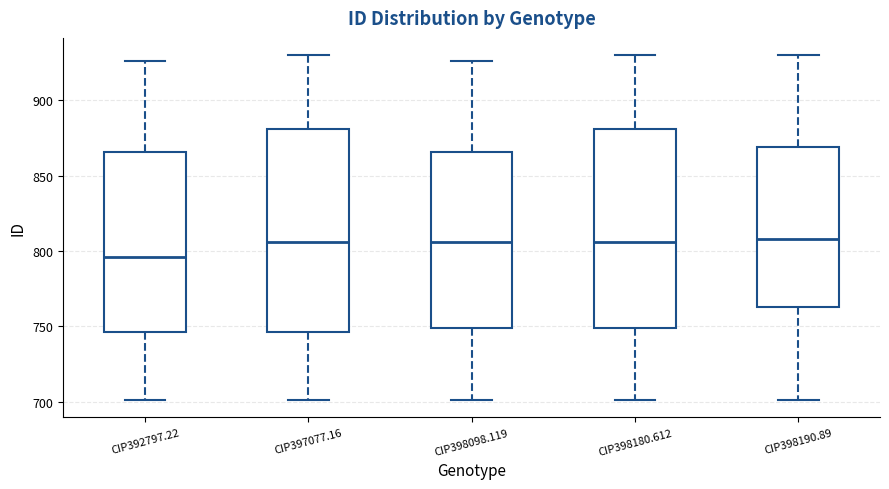

Reading left to right, read every box against the y-axis: the position of its median line, the range the box covers, and the ends of its whiskers. The values are not printed on the chart, so give them approximately, as read against the axis.

CIP392797.22: median 795, box 745 to 865, whiskers 700 to 925
CIP397077.16: median 805, box 745 to 880, whiskers 700 to 930
CIP398098.119: median 805, box 750 to 865, whiskers 700 to 925
CIP398180.612: median 805, box 750 to 880, whiskers 700 to 930
CIP398190.89: median 810, box 765 to 870, whiskers 700 to 930